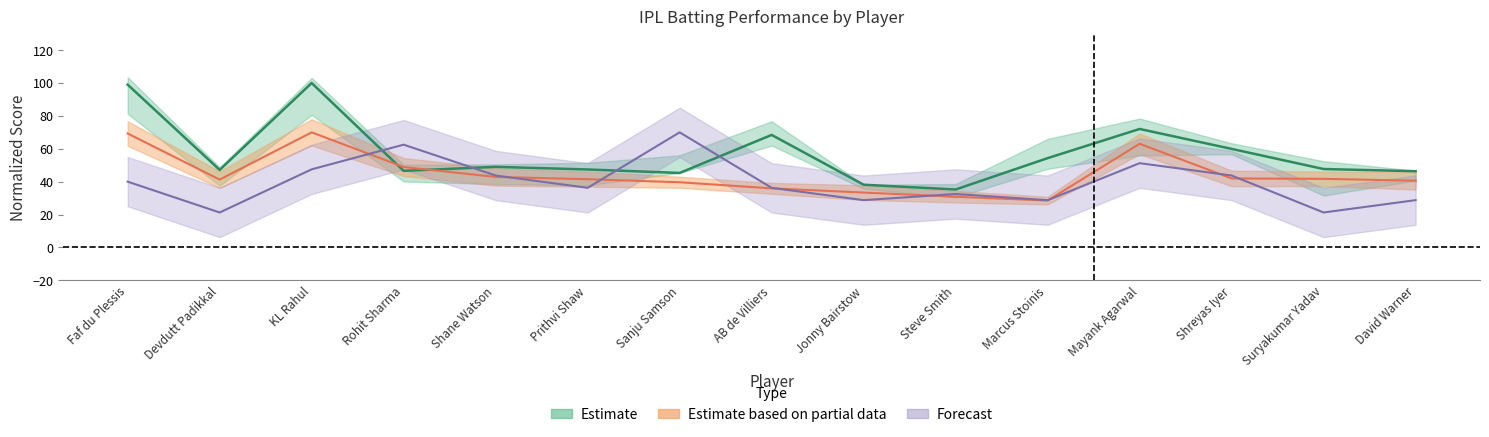

The 6s series shows 43.5 at Jonny Bairstow. True or false?

False